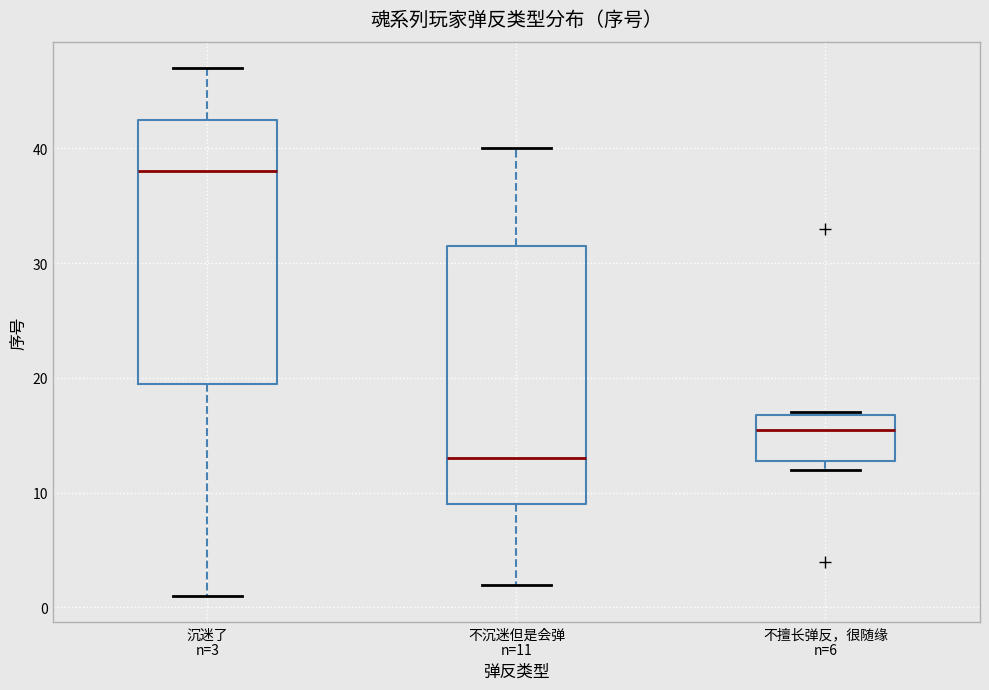

Reading left to right, read every box against the y-axis: the position of its median line, the range the box covers, and the ends of its whiskers. The values are not printed on the chart, so give them approximately, as read against the axis.

沉迷了 n=3: median 38, box 20 to 43, whiskers 1 to 47
不沉迷但是会弹 n=11: median 13, box 9 to 32, whiskers 2 to 40
不擅长弹反，很随缘 n=6: median 16, box 13 to 17, whiskers 12 to 17